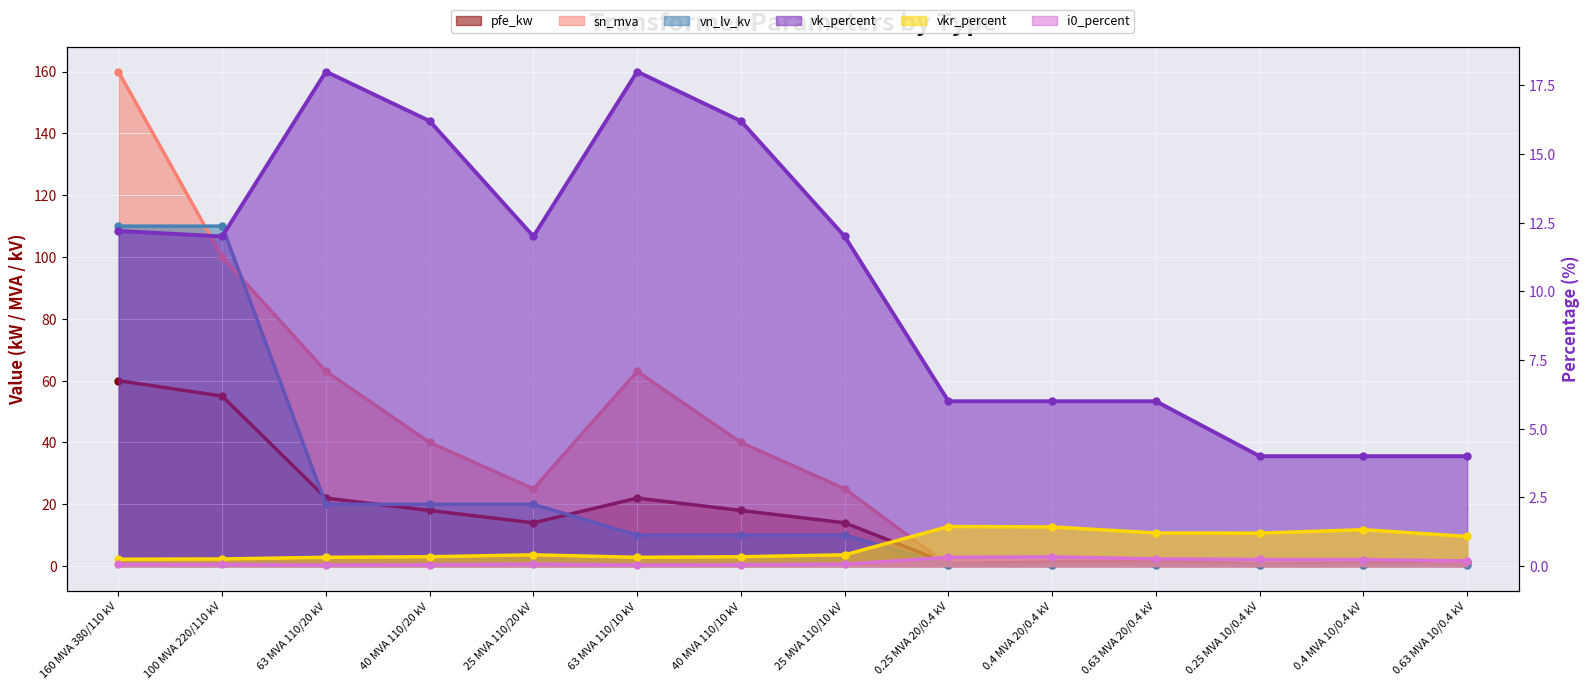

How many data points in pfe_kw are less than 14?

6